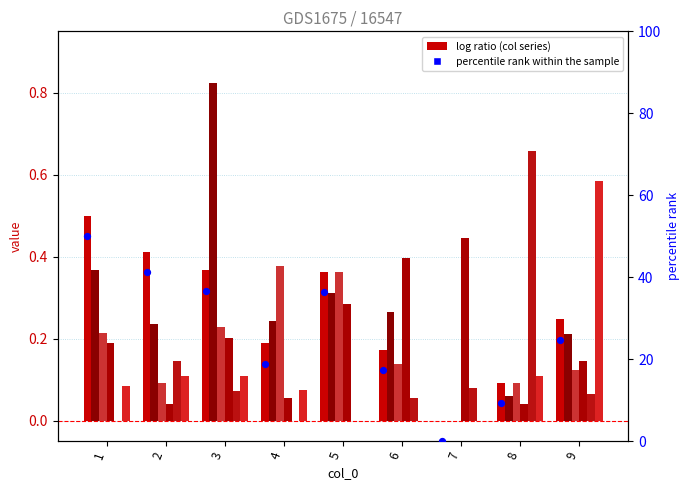

At which category is the sum across all series the highest?

3